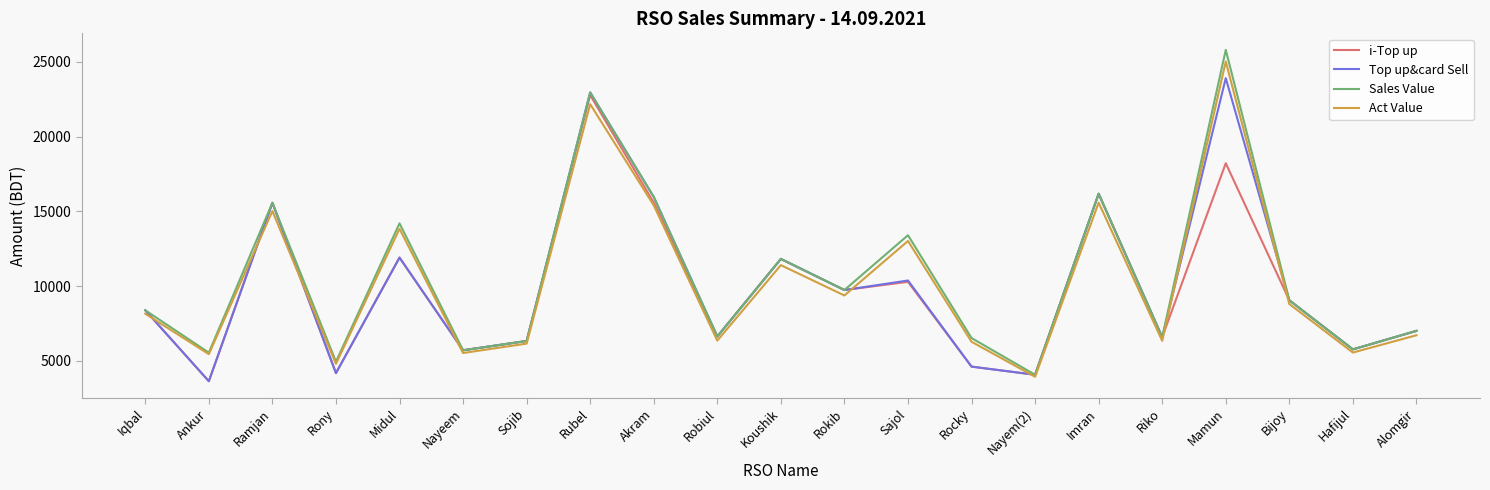

What value does the i-Top up series have at Nayeem?

5704.0